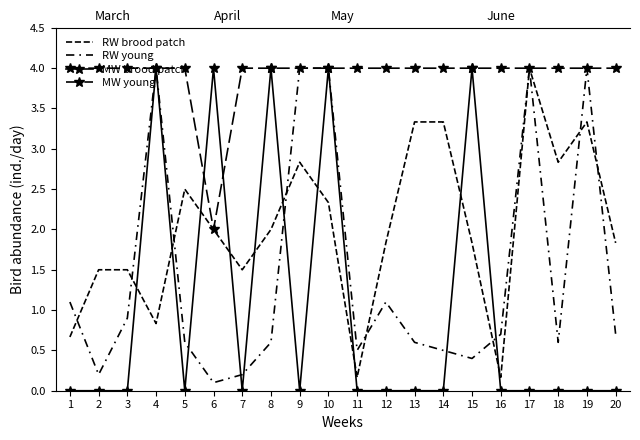

True or false: RW young and RW brood patch intersect in this chart.

True